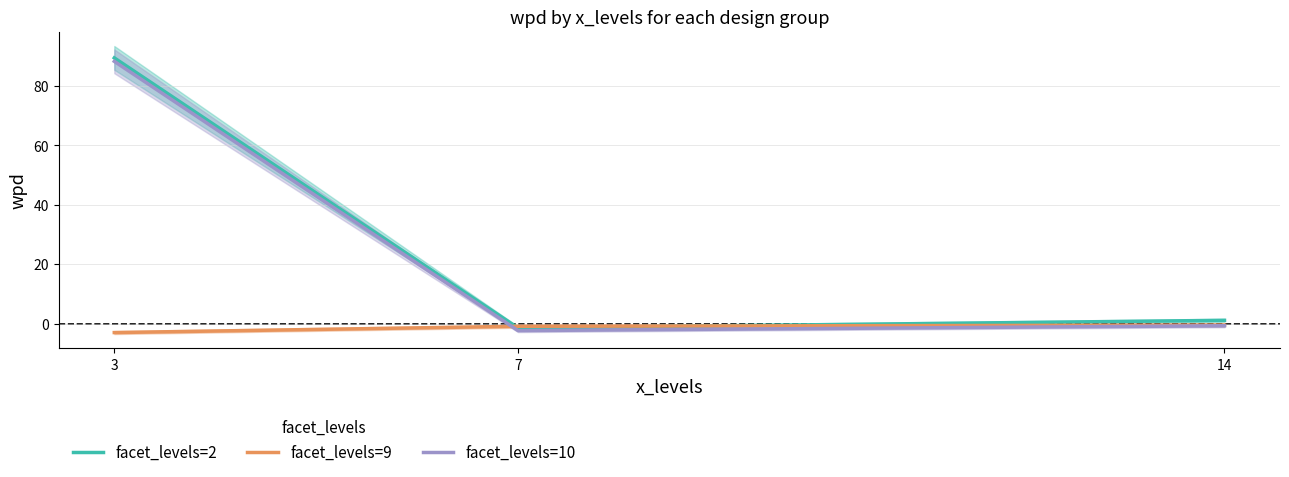

What are all the series names shown in the legend?

facet_levels=2, facet_levels=9, facet_levels=10